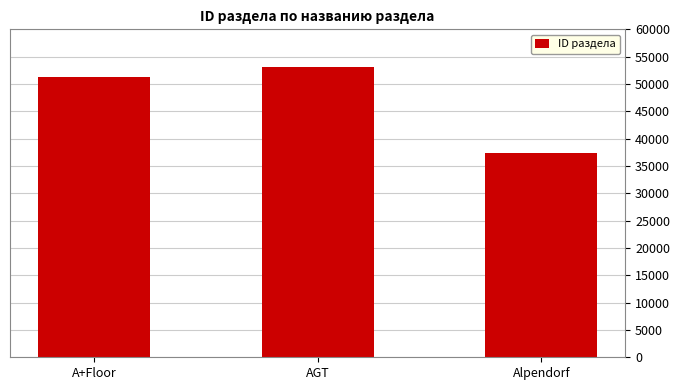

Reading left to right, what are all the values shown in this chart?

A+Floor=51281	AGT=53082	Alpendorf=37410